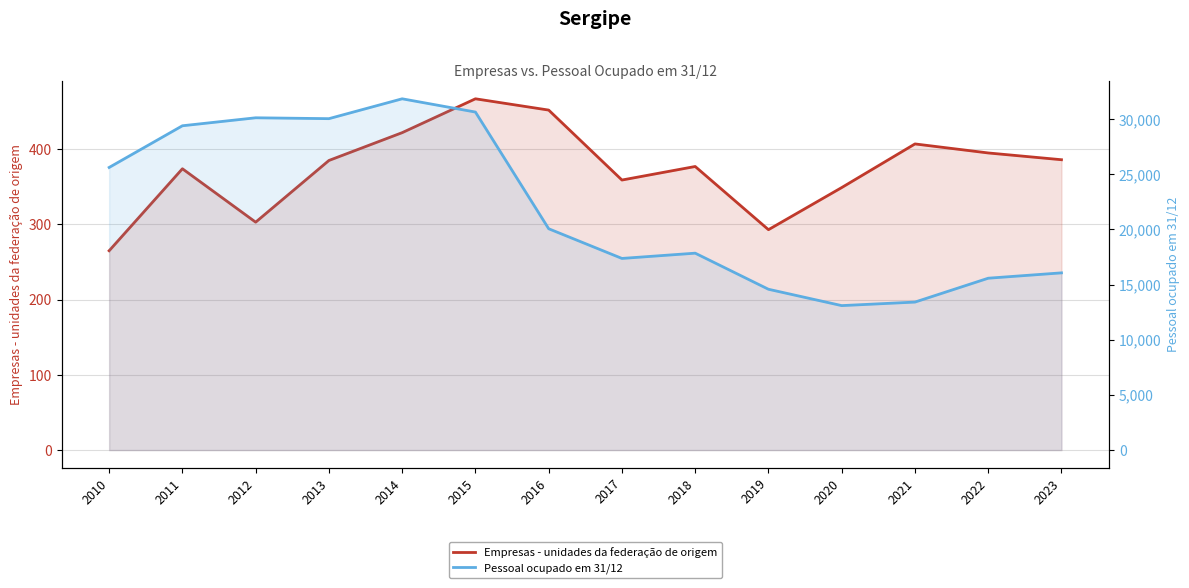

Which has a higher value, 2012 or 2021?

2021